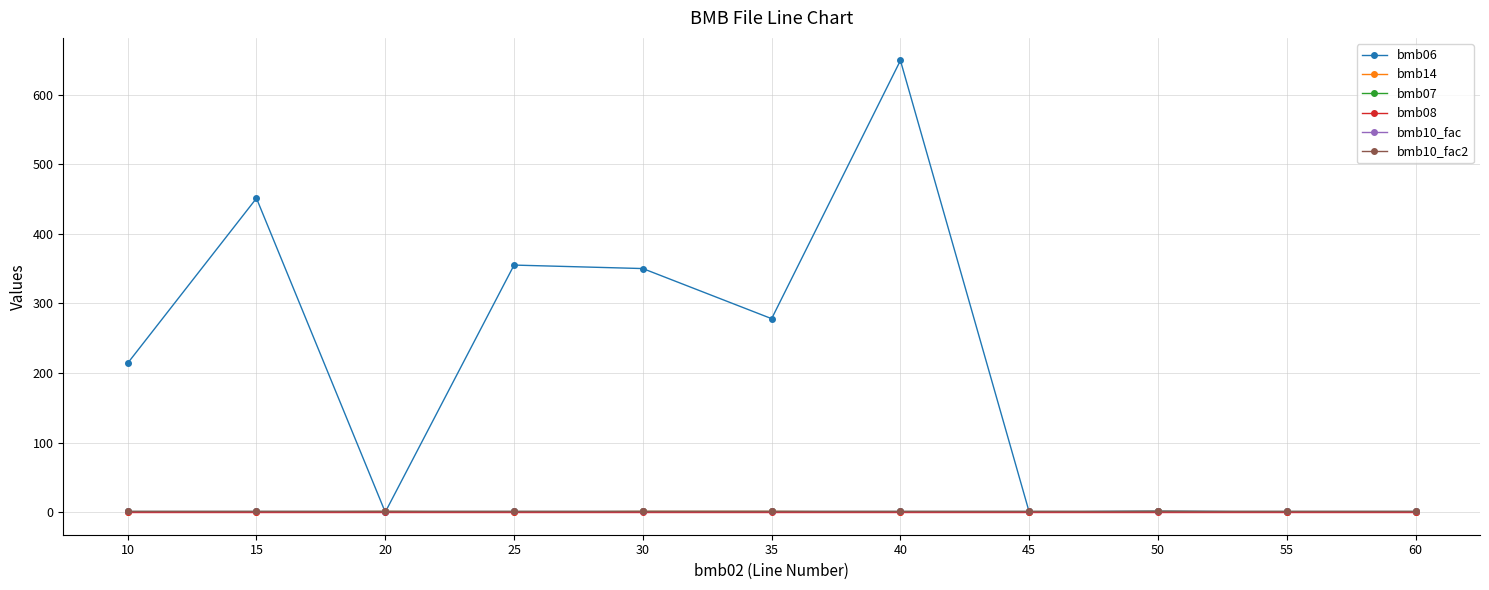

After their last crossing, which series has the higher values: bmb06 or bmb10_fac?

bmb10_fac